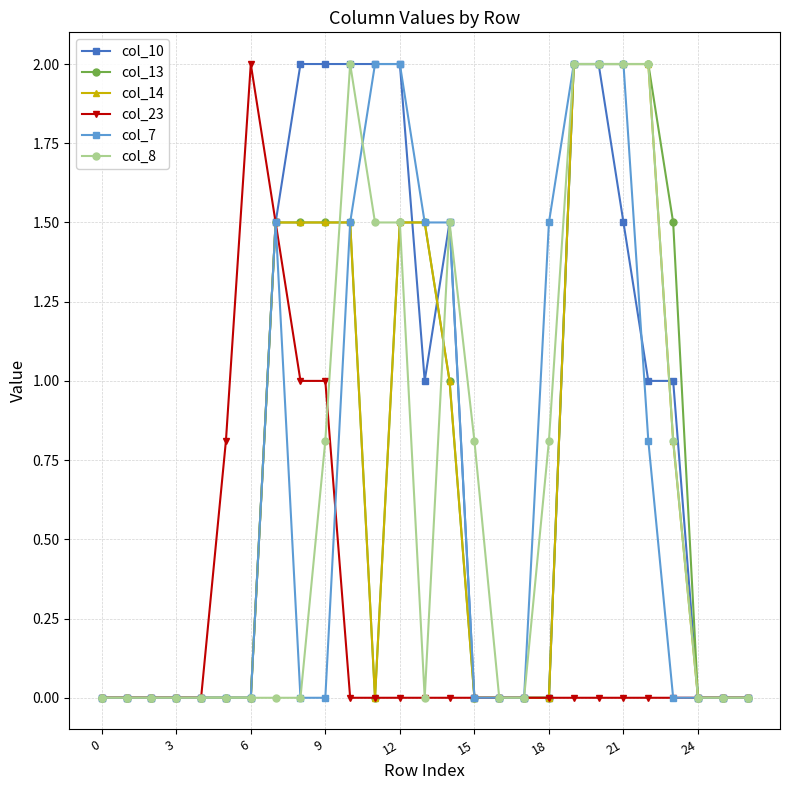

What is the value of the col_14 point at the 8th from the left?

1.5